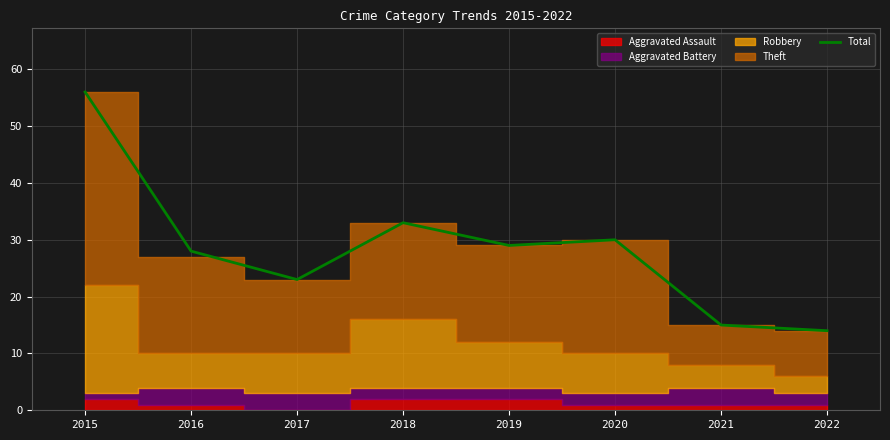

Reading left to right, what are all the values shown in this chart?

56	28	23	33	29	30	15	14